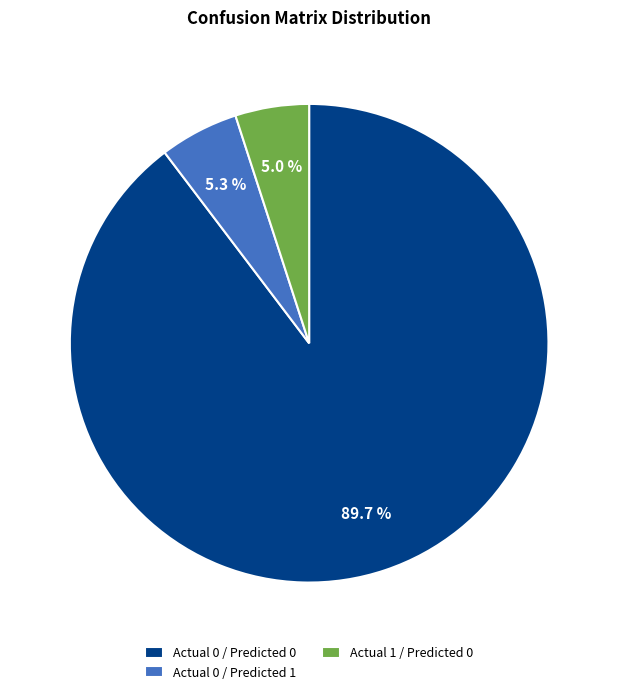

Which category has the biggest portion of the pie?

Actual 0 / Predicted 0